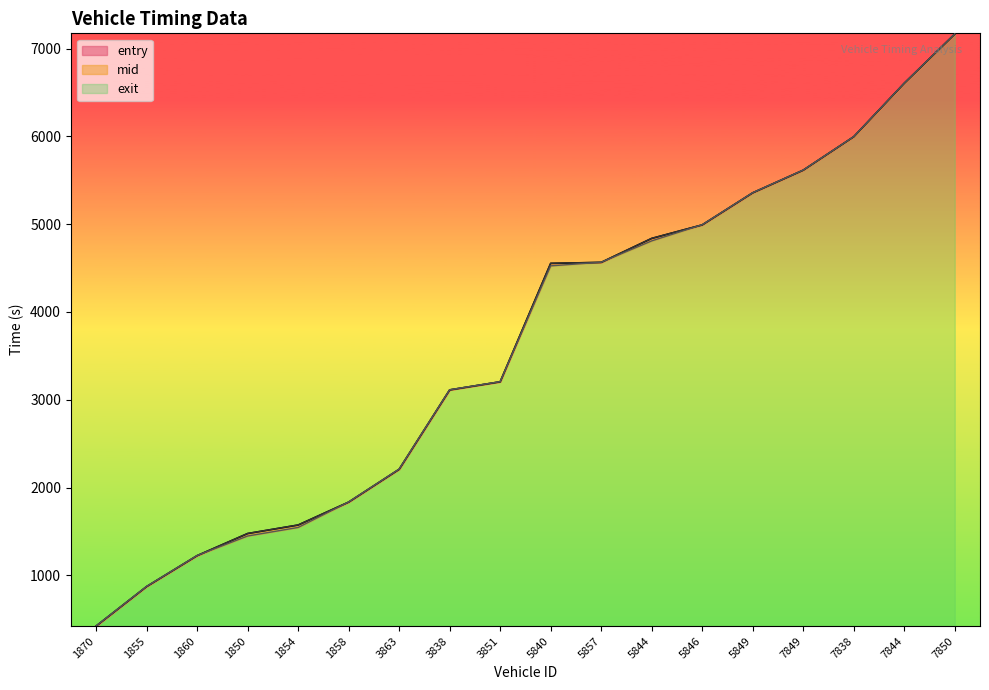

How many data points in mid are above 4554?

9